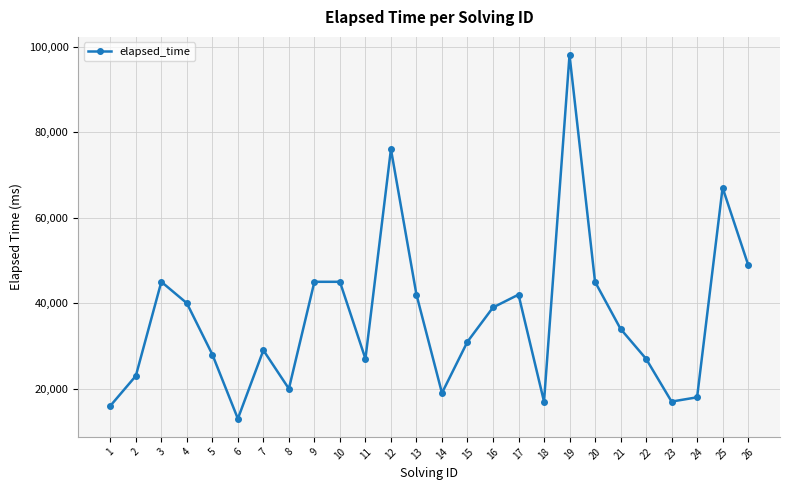

The value at 8 is 7707. True or false?

False